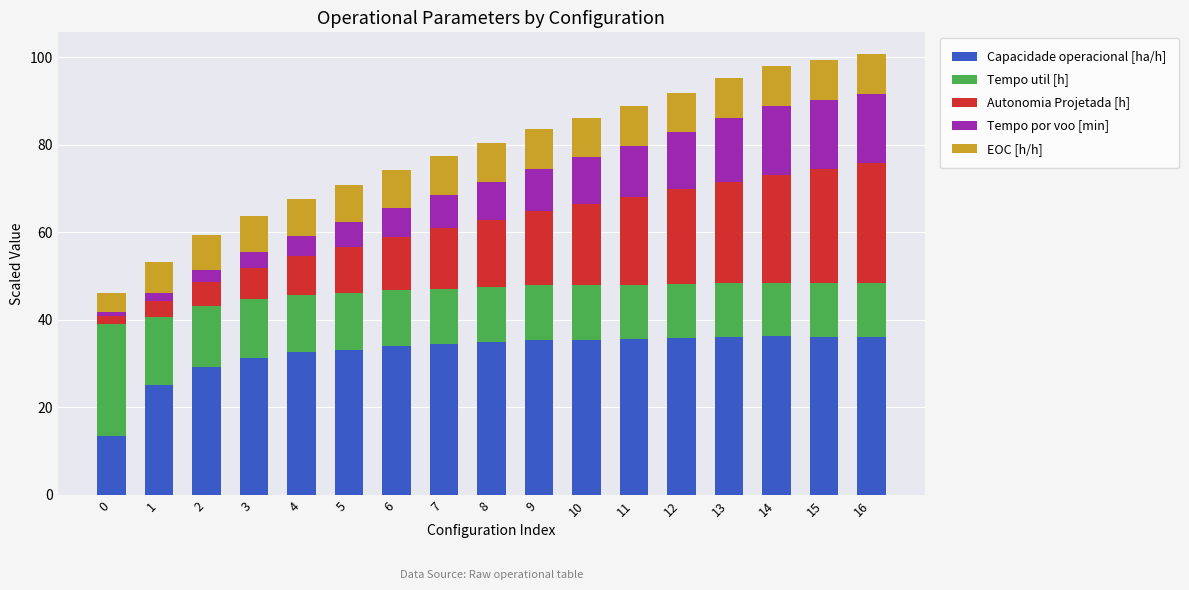

The value of Capacidade operacional [ha/h] at 13 is 9.8. True or false?

False